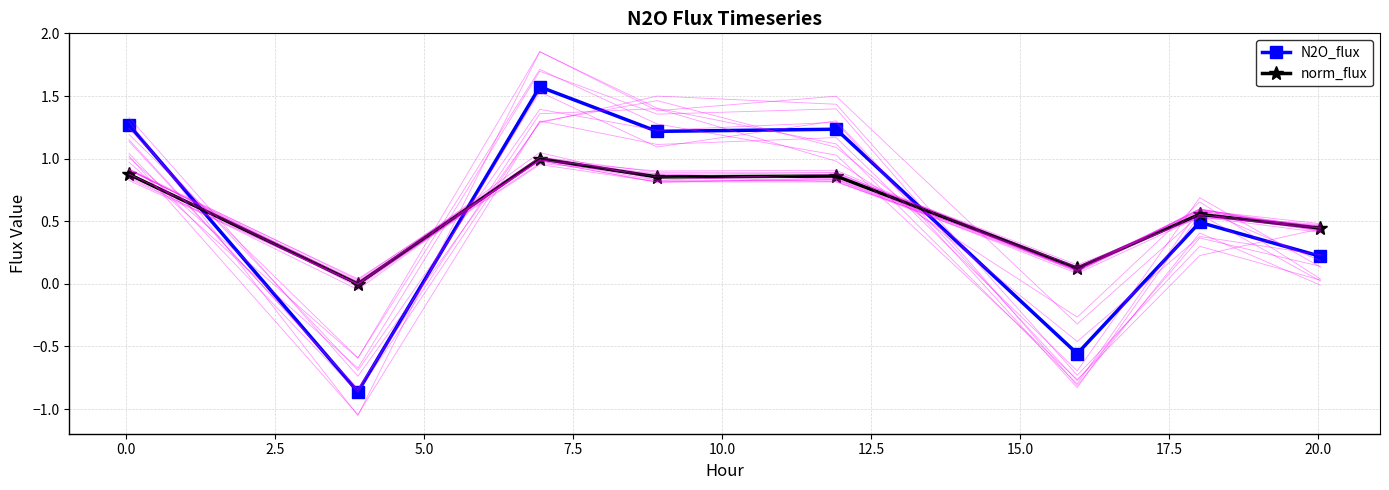

How many values in N2O_flux are below zero?

2